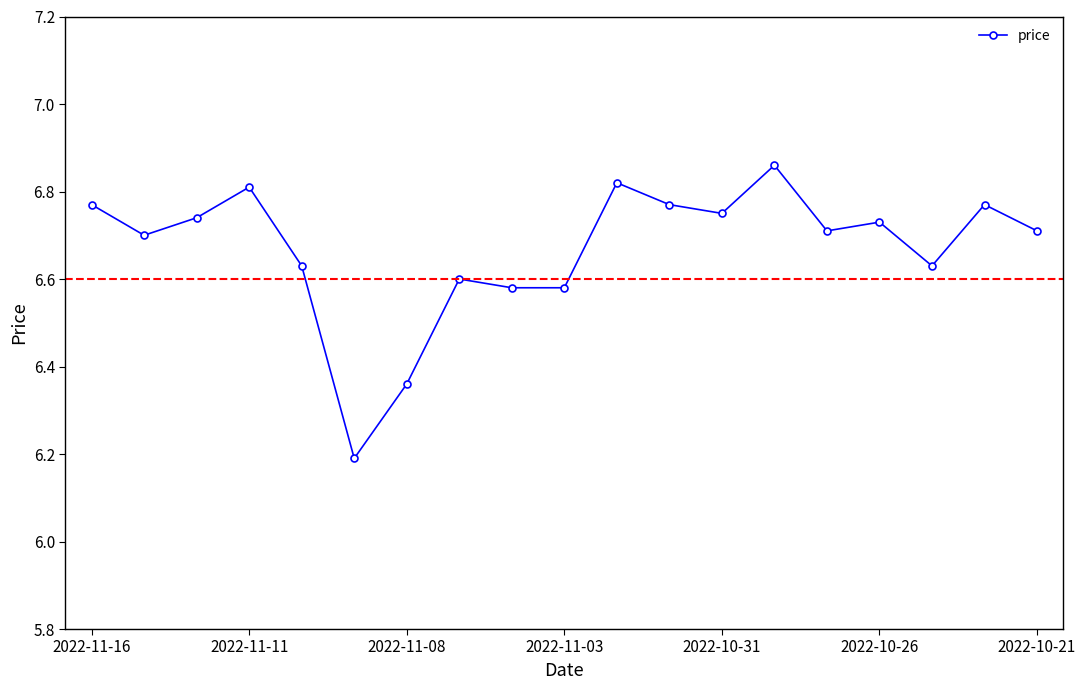

What is the difference between the maximum and minimum values?

0.7